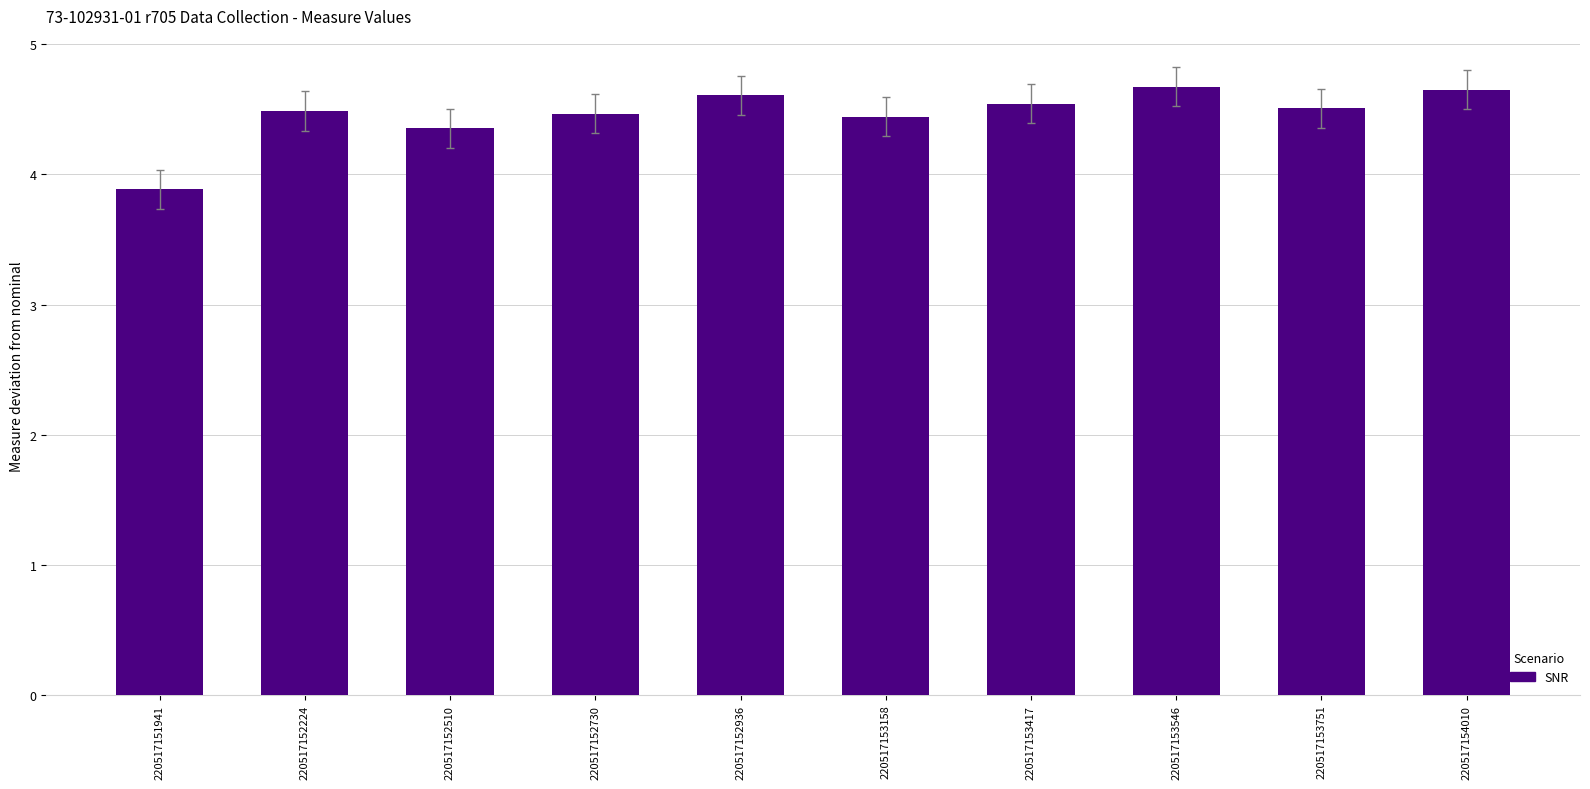

What is the value of the 6th bar from the left?

4.4